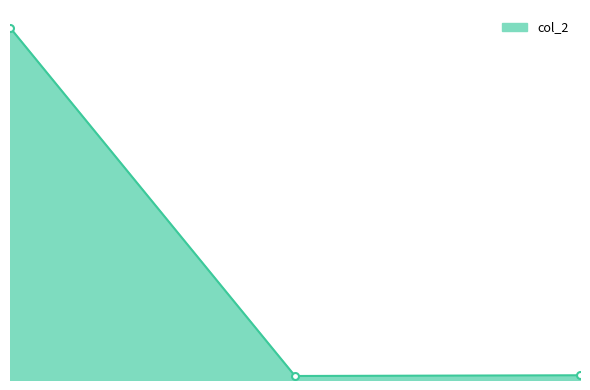

Does the chart have visible grid lines?

No